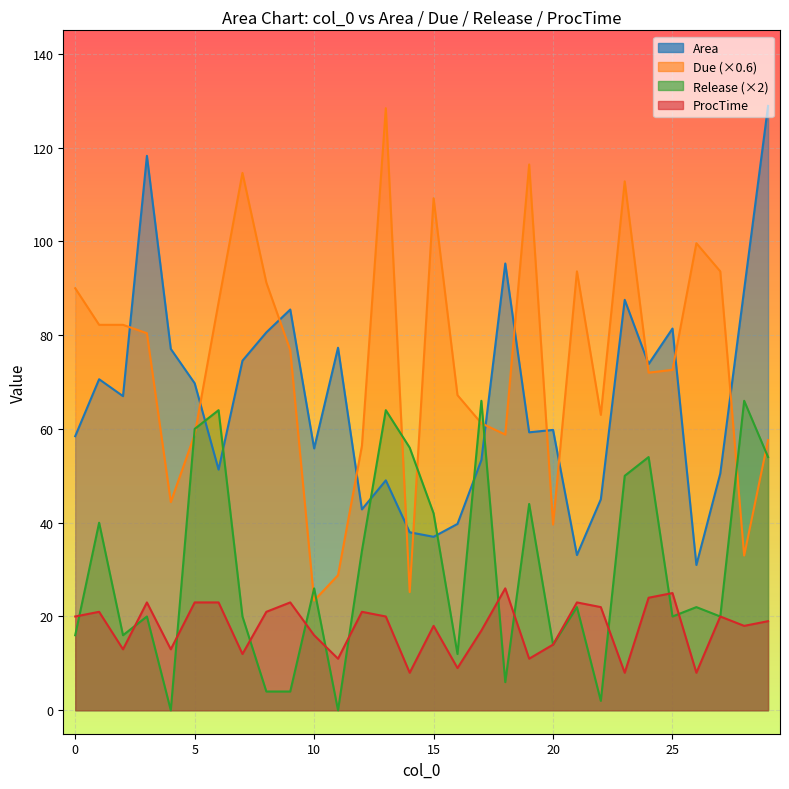

At which category does the chart reach its minimum across all series?

4